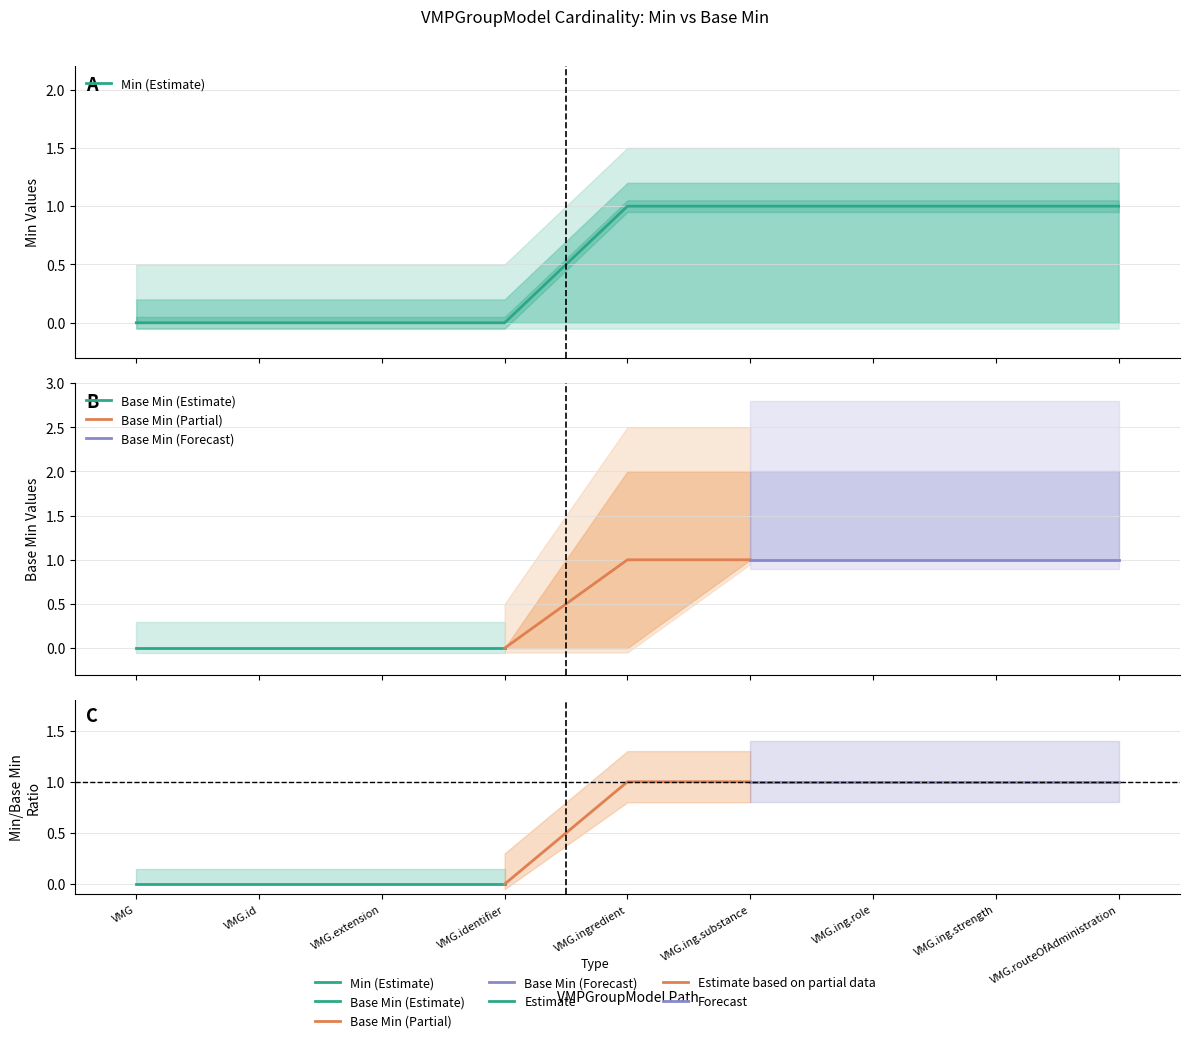

What is the sum of the values at VMG.routeOfAdministration and VMG.ingredient?

2